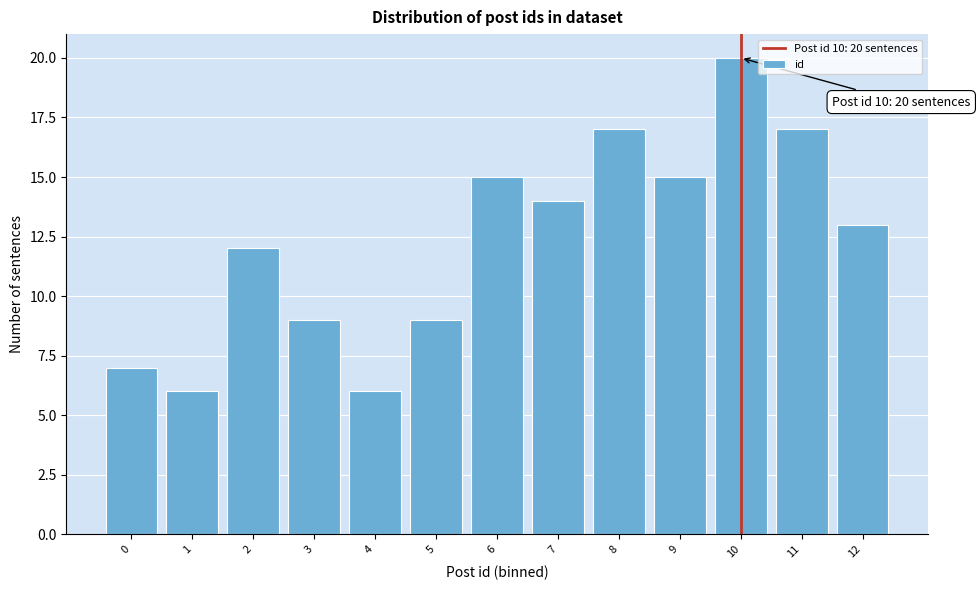

Reading left to right, what are all the values shown in this chart?

0=7	1=6	2=12	3=9	4=6	5=9	6=15	7=14	8=17	9=15	10=20	11=17	12=13